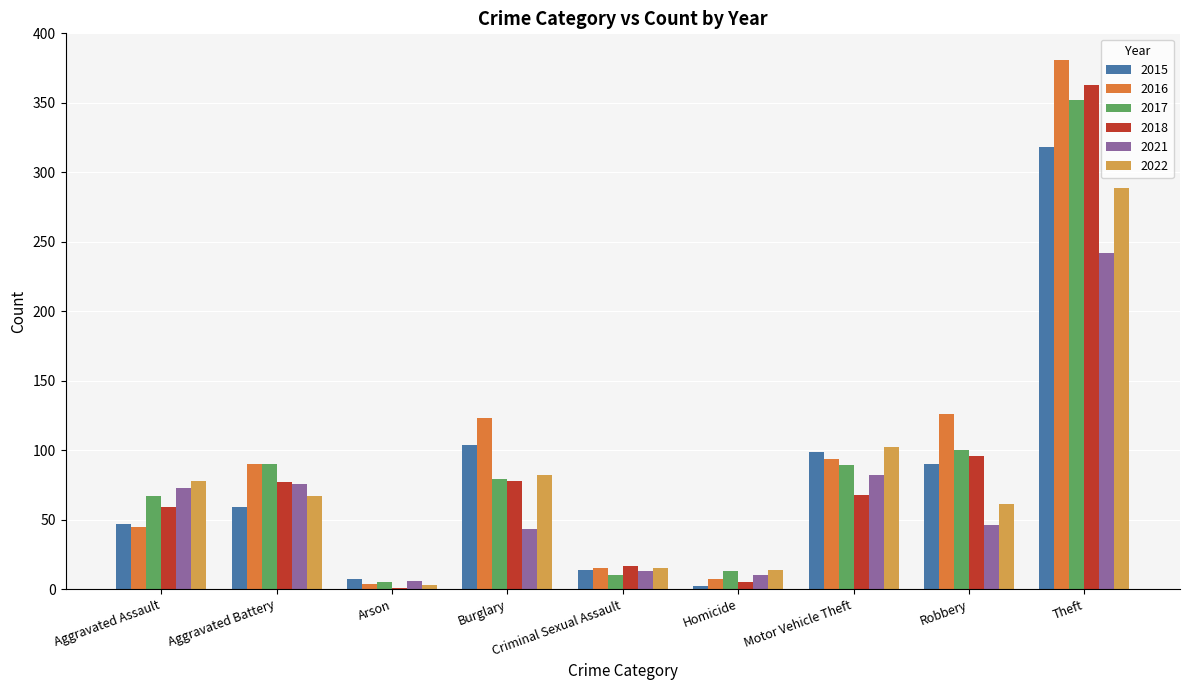

Is it true that 2022 equals 19 at Robbery?

False